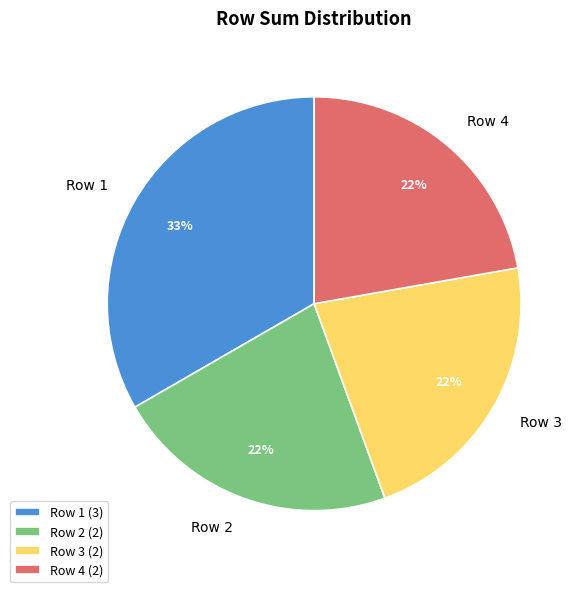

To the nearest percent, what percentage of the pie is Row 1?

33%